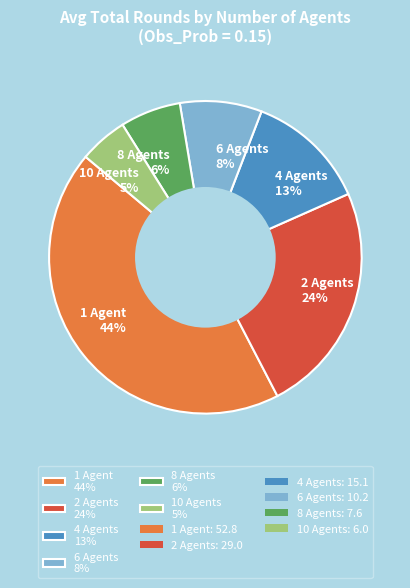

To the nearest percent, what portion does 4 Agents represent?

13%